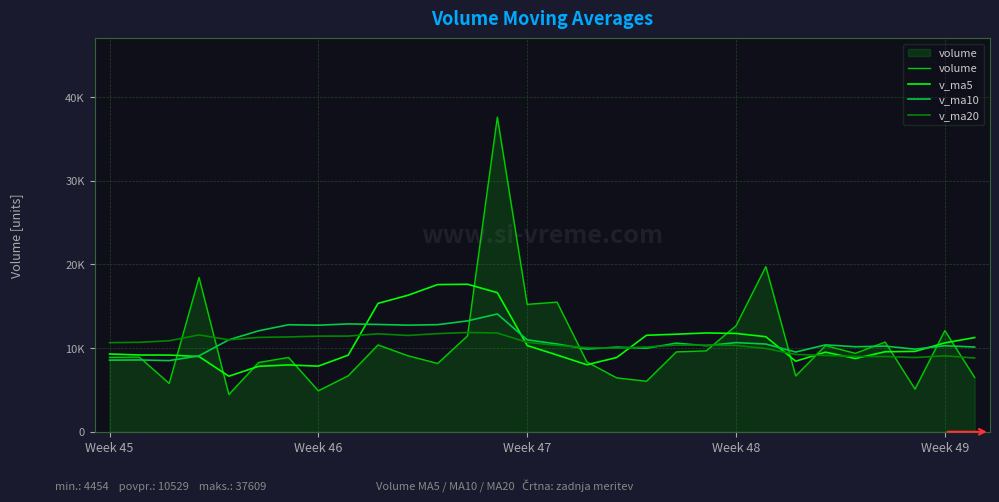

Reading left to right, extract all data points from this chart.

volume: 8895.0	8923.0	5774.0	18442.5	4454.4	8279.0	8884.0	4899.8	6690.0	10379.0	9088.0	8164.0	11465.0	37609.4	15226.0	15493.4	8351.5	6440.8	6039.0	9548.0	9669.1	12672.5	19740.8	6673.0	10292.4	9377.0	10722.0	5098.0	12094.0	6483.6
v_ma5: 9297.8	9174.6	9166.8	8992.0	6641.4	7826.4	7988.2	7844.2	9157.2	15341.1	16310.5	17591.6	17629.1	16624.2	10310.1	9174.5	8009.7	8873.9	11533.9	11660.7	11809.6	11751.1	11361.0	8432.5	9516.7	8754.9	9565.3	9604.5	10622.7	11257.9
v_ma10: 8562.1	8581.4	8505.5	9074.6	10991.3	12068.4	12789.9	12736.6	12890.7	12825.6	12742.5	12800.6	13251.5	14079.0	10985.4	10492.0	9880.4	10117.5	9983.2	10588.7	10282.2	10658.2	10482.8	9527.6	10387.3	10159.9	10237.5	9870.7	10281.4	10126.3
v_ma20: 10652.3	10691.0	10878.5	11576.8	10988.3	11280.2	11335.1	11427.0	11437.0	11707.1	11512.4	11729.4	11867.1	11803.3	10686.4	10326.0	10059.0	9994.1	10132.3	10357.5	10359.6	10326.9	9953.2	9245.7	9119.6	8998.4	8995.1	8872.0	9070.0	8817.1